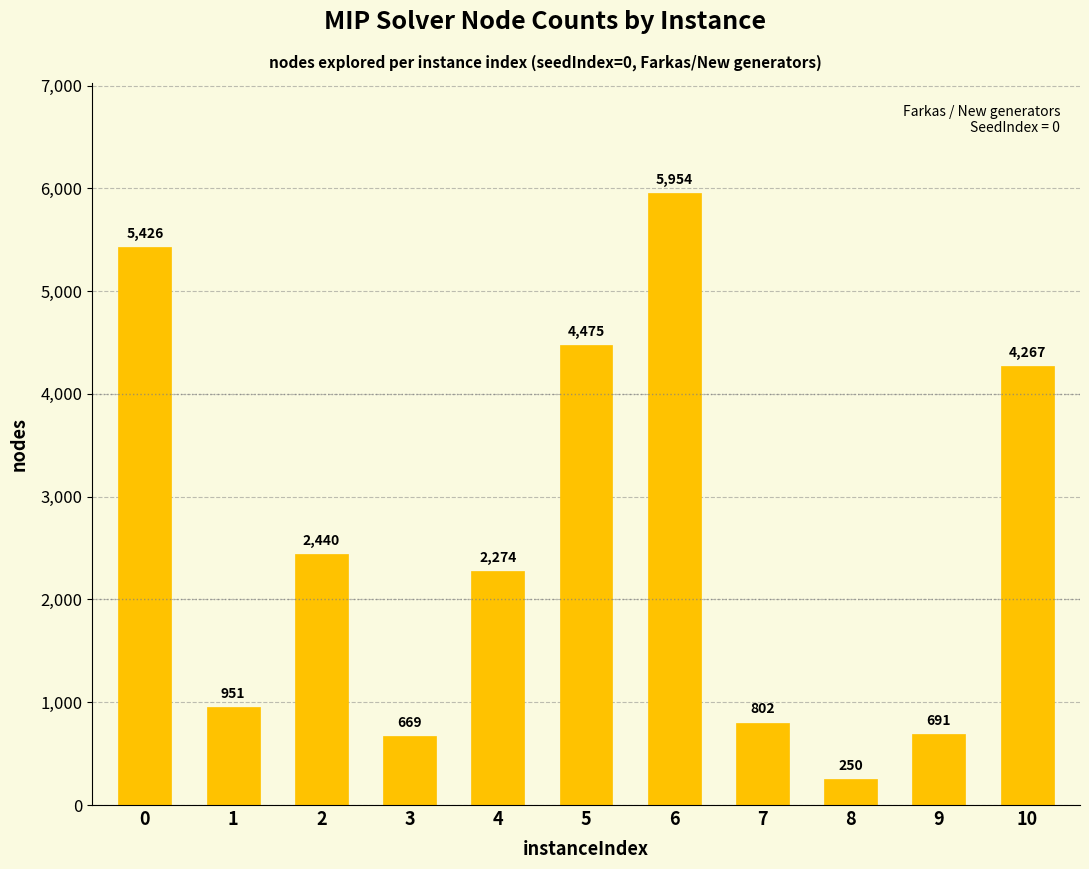

How many values are below 2274?

5